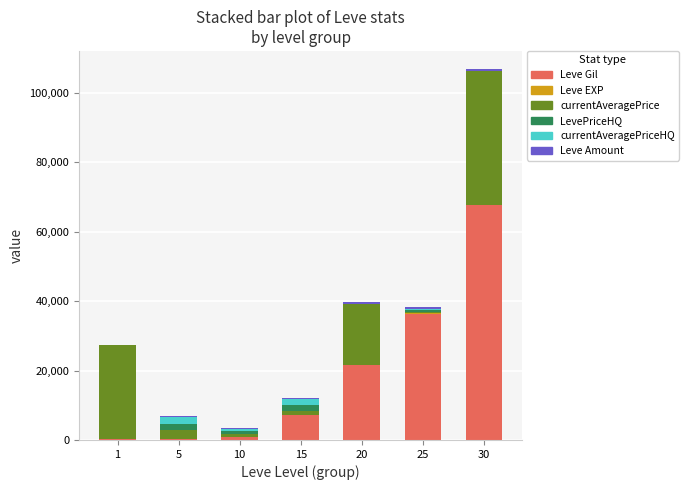

What is the highest value of the Leve Gil series?

67730